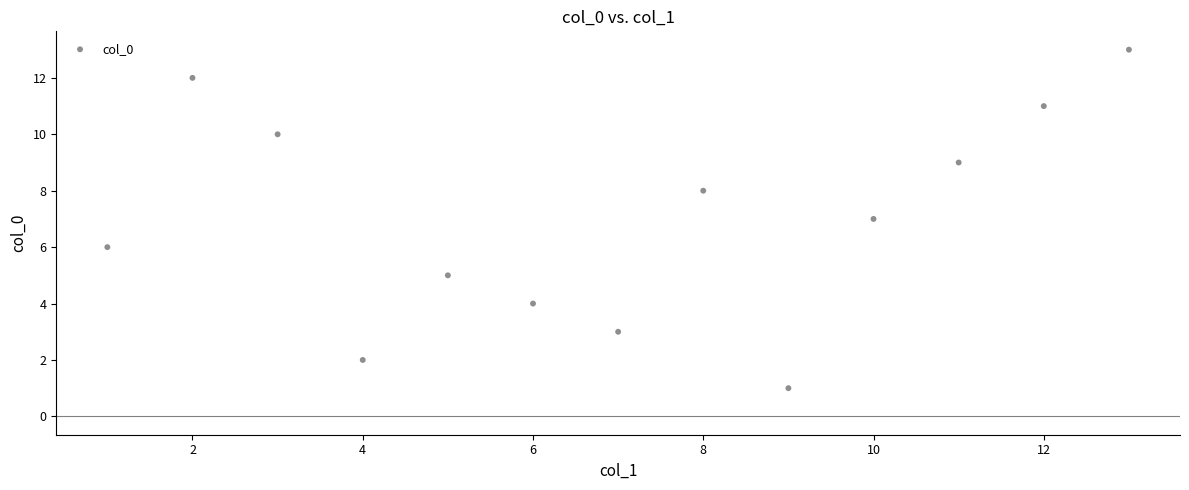

What is the range of X values (max minus min)?

12